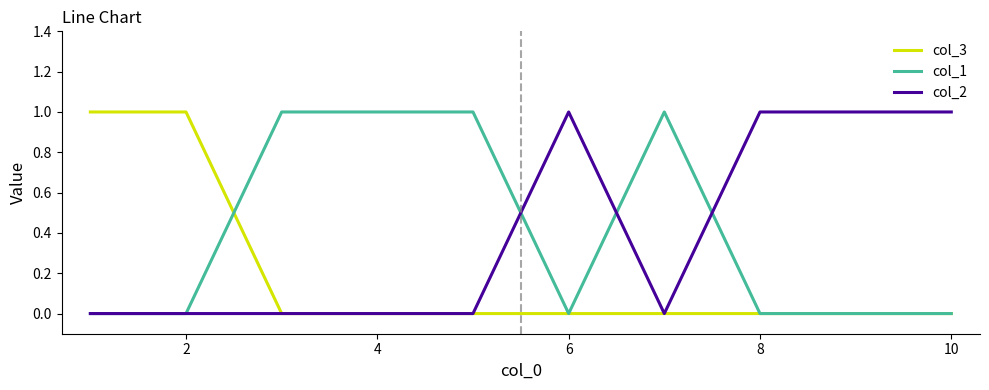

Does the chart display data point markers on the line(s)?

No